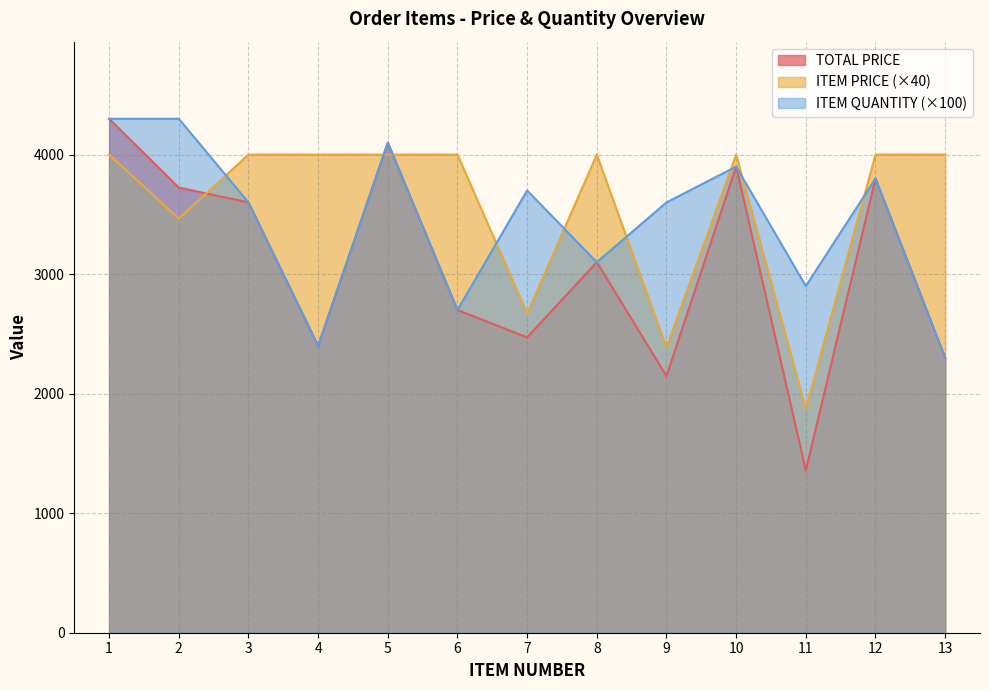

Which series has the widest spread of values?

TOTAL PRICE